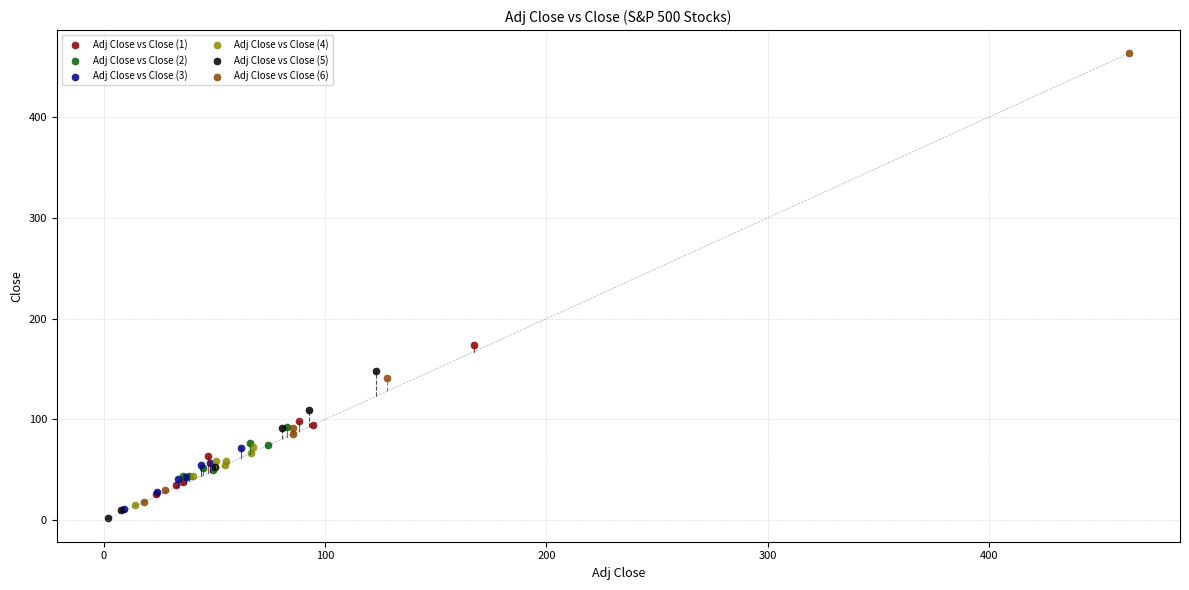

Which series reaches the minimum Y coordinate?

Adj Close vs Close (5)